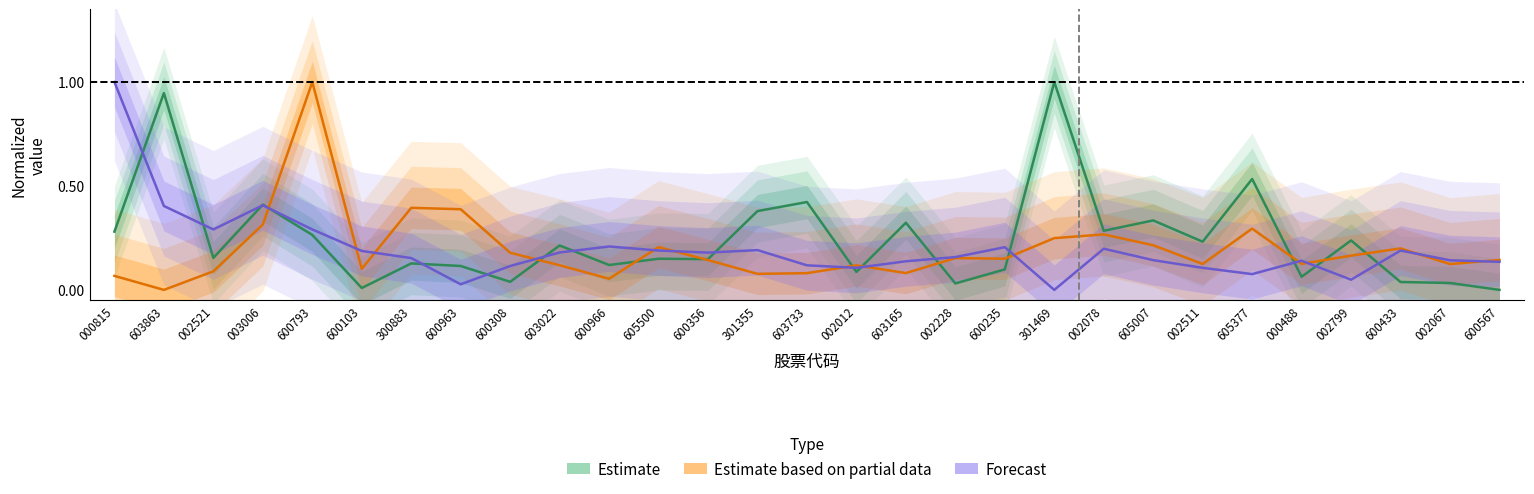

Where do Estimate based on partial data and Estimate first cross each other?

003006 and 600793